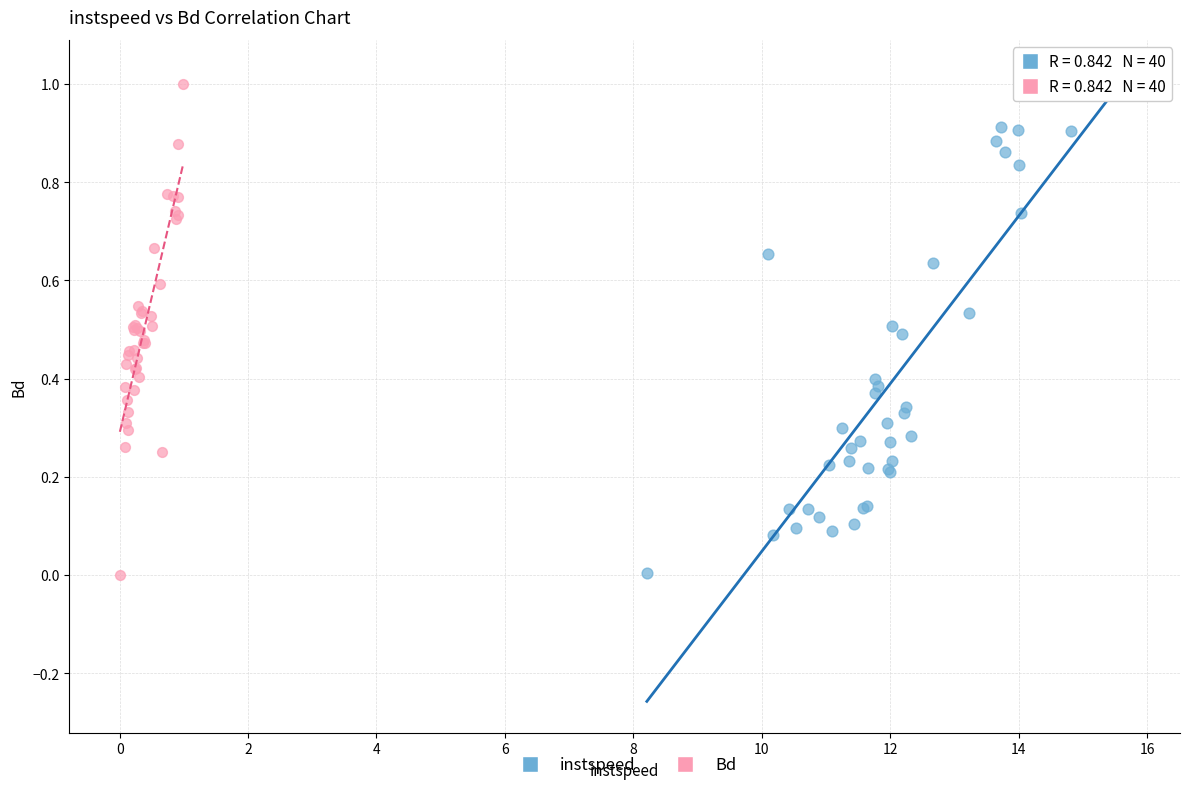

Which series has the largest Y range (max minus min)?

Bd